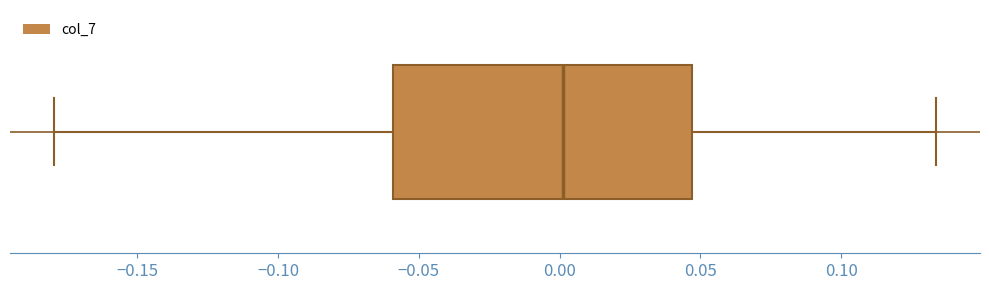

Transcribe this box plot: give where the median line is, the range the box spans, and where the two whiskers end, as read against the x-axis. The values are not printed on the chart, so give them approximately, as read against the axis.

median 0.000, box -0.060 to 0.045, whiskers -0.180 to 0.135